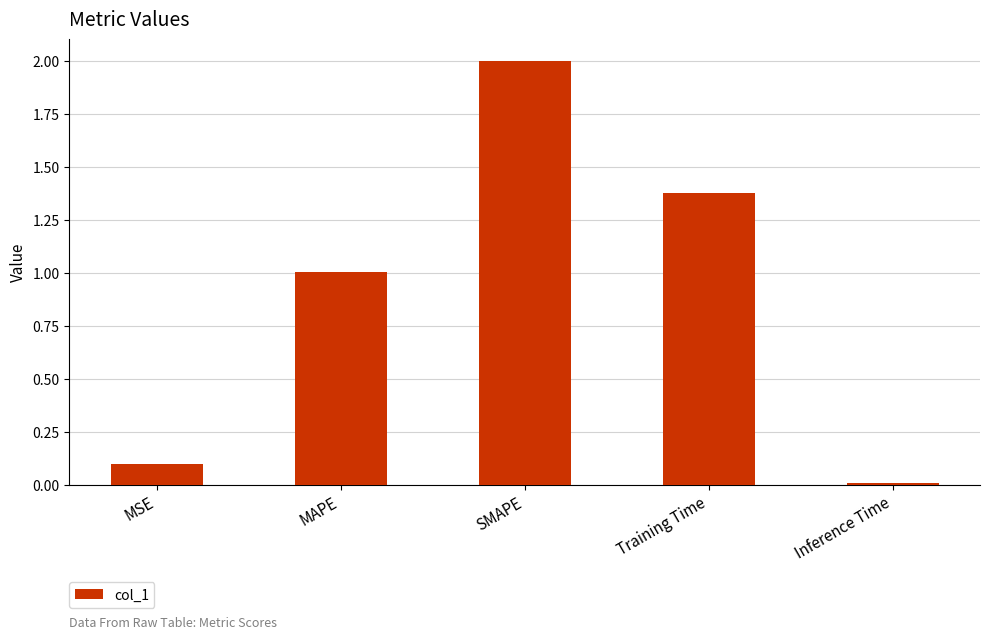

Does the chart contain any negative values?

No